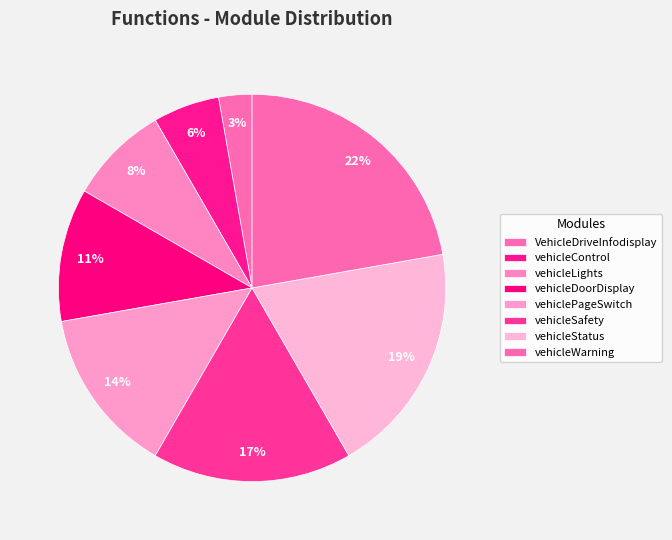

What is the ratio of the value at vehicleLights to the value at vehiclePageSwitch?

0.6